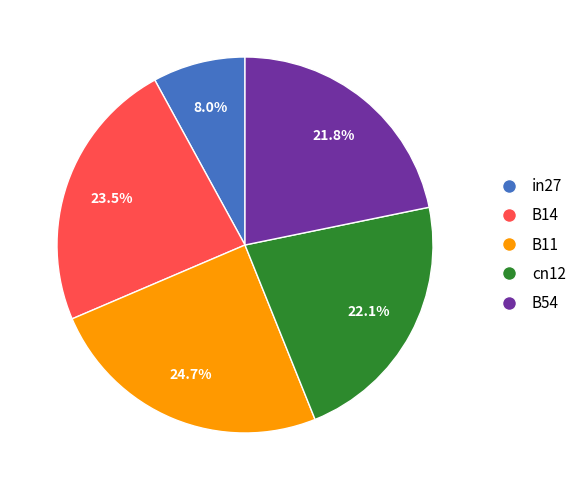

What percentage is the cn12 slice, to the nearest percent?

22%